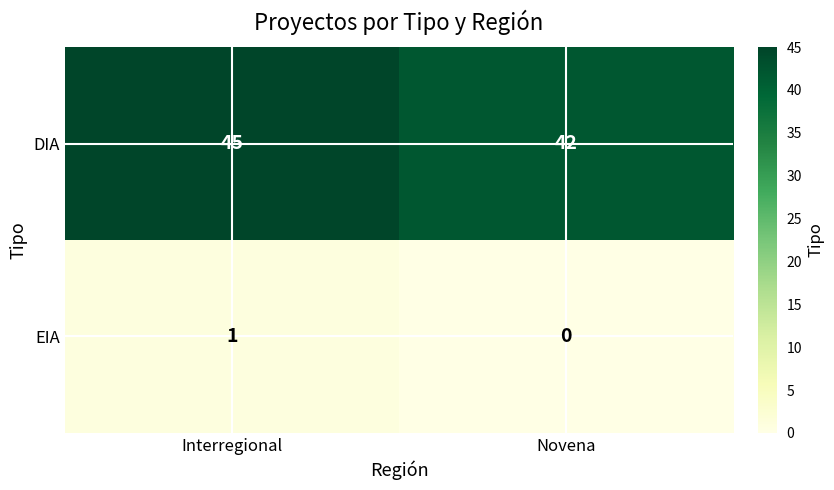

Reading right to left, transcribe all the data shown in this chart.

DIA: 42	45
EIA: 0	1